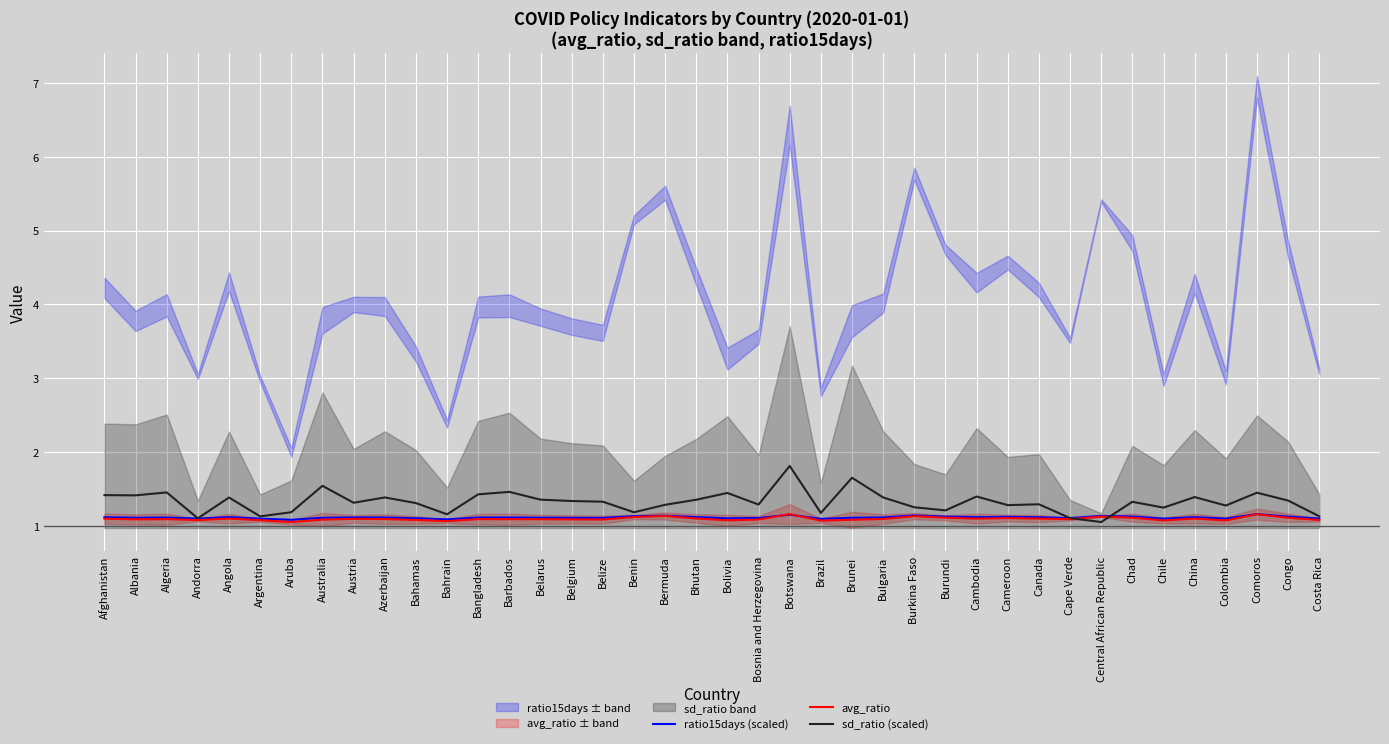

Rank the series by their maximum value, from lowest to highest.

ratio15days (scaled), avg_ratio, sd_ratio (scaled)